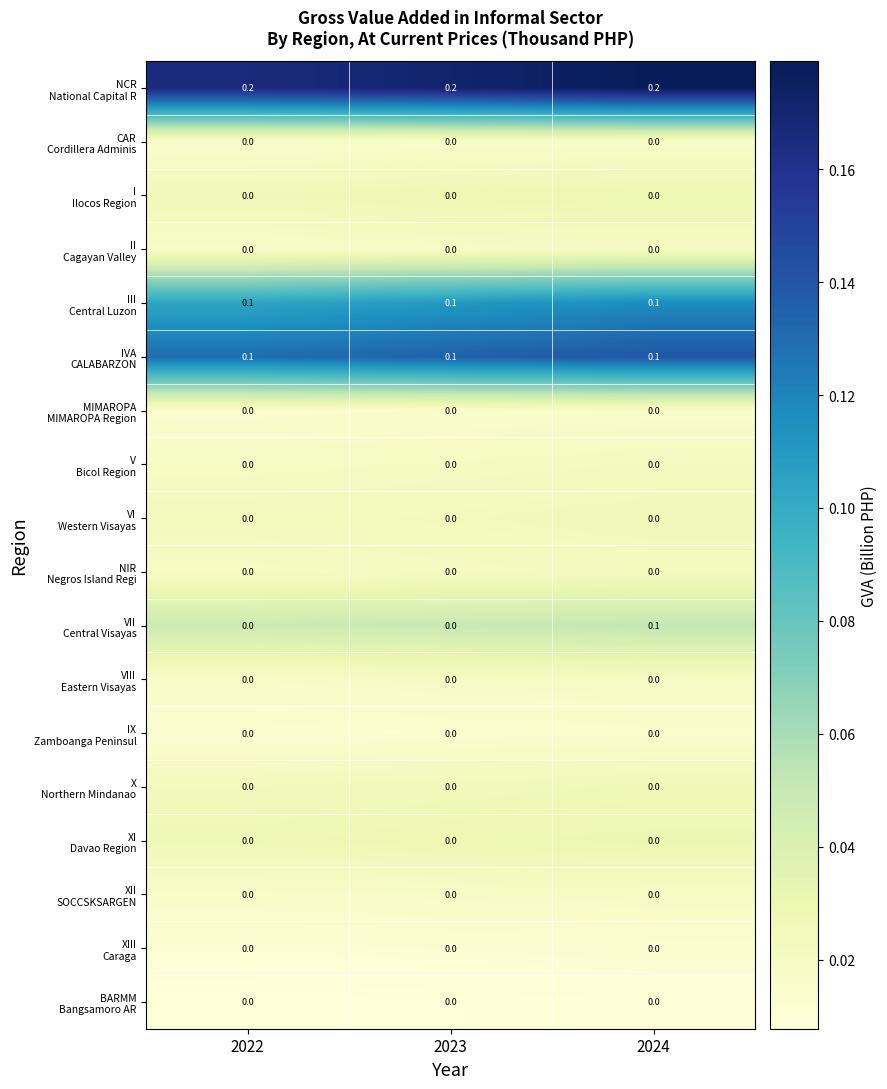

How many distinct data groups are displayed?

18